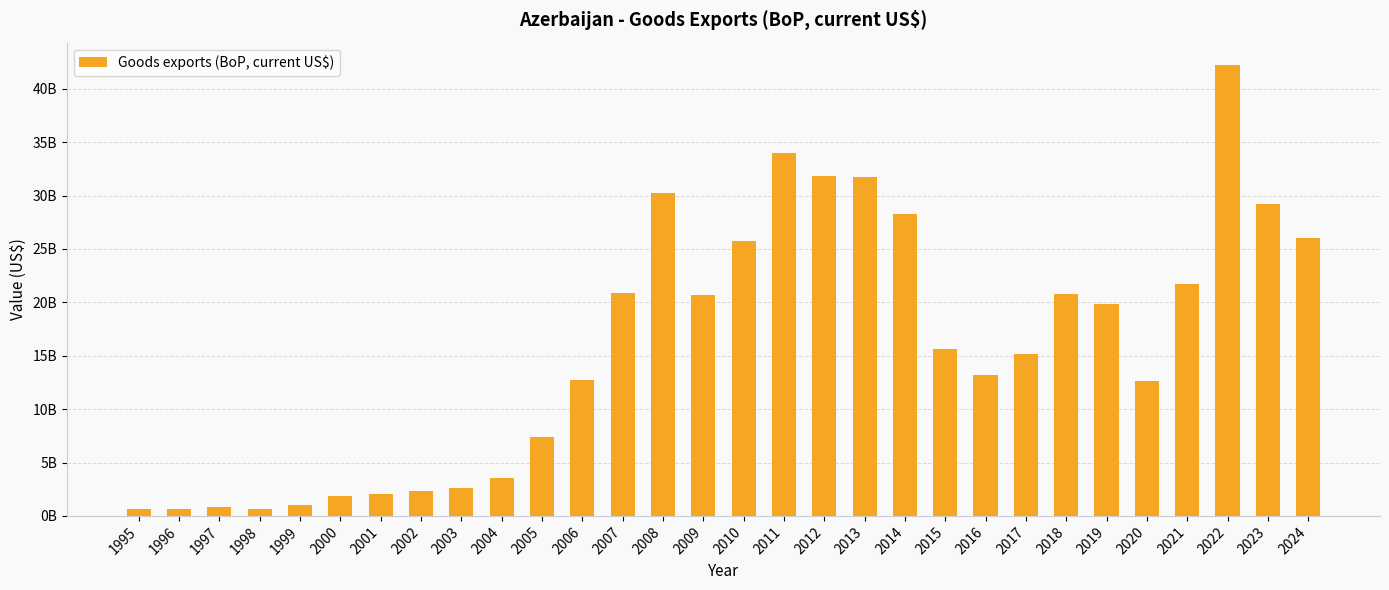

What is the maximum value shown in the chart?

42206696000